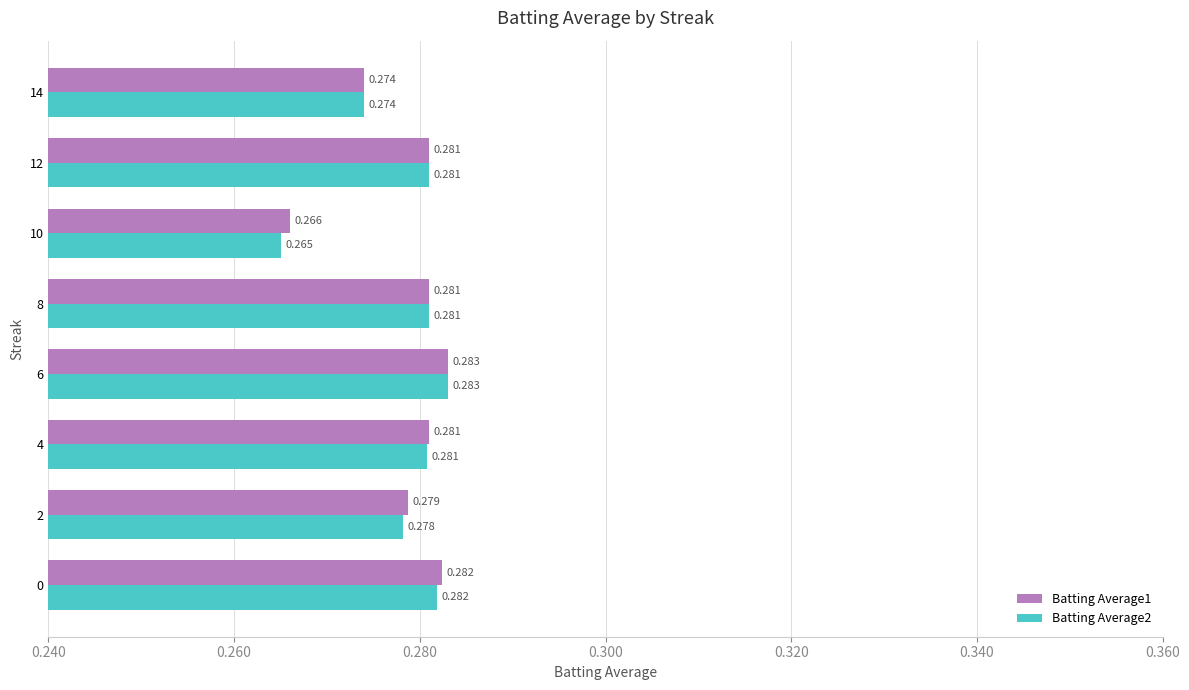

How many distinct data groups are displayed?

2